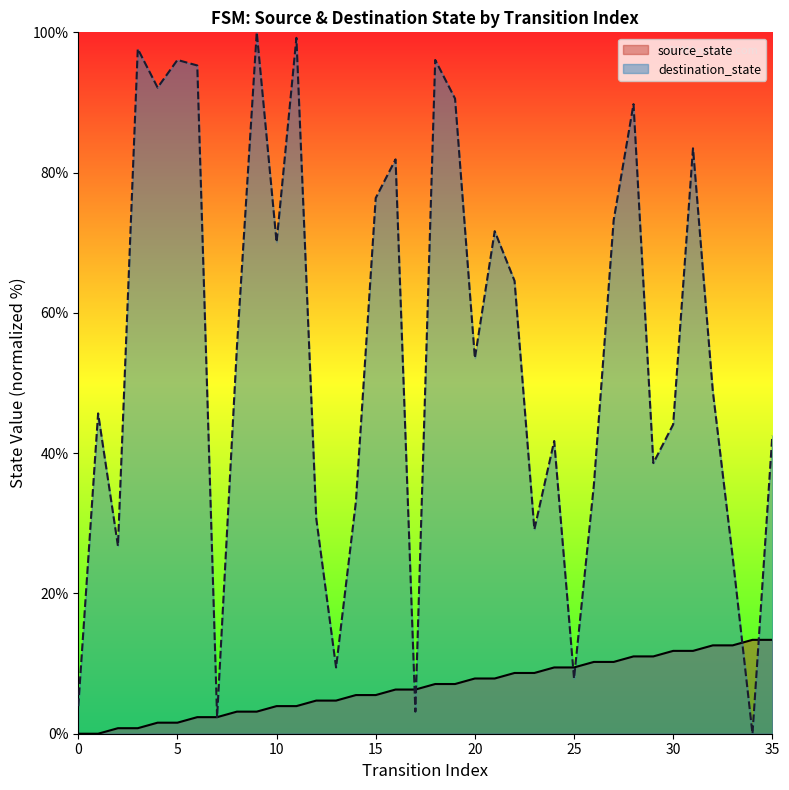

Rank the categories by value from highest to lowest.

34, 35, 32, 33, 30, 31, 28, 29, 26, 27, 24, 25, 22, 23, 20, 21, 18, 19, 16, 17, 14, 15, 12, 13, 10, 11, 8, 9, 6, 7, 4, 5, 2, 3, 0, 1